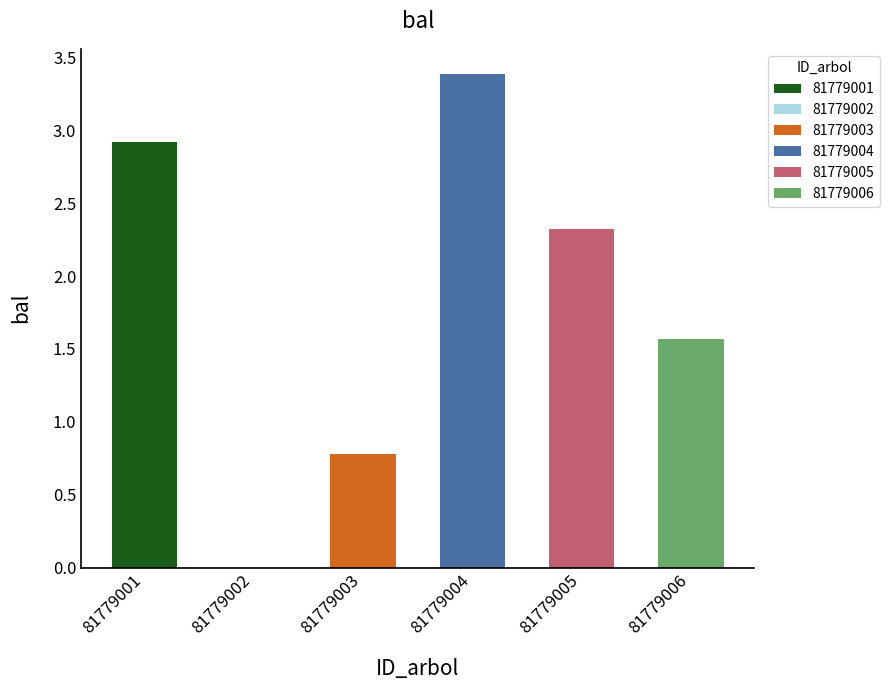

Reading left to right, extract all data points from this chart.

81779001=2.9	81779002=0.0	81779003=0.8	81779004=3.4	81779005=2.3	81779006=1.6